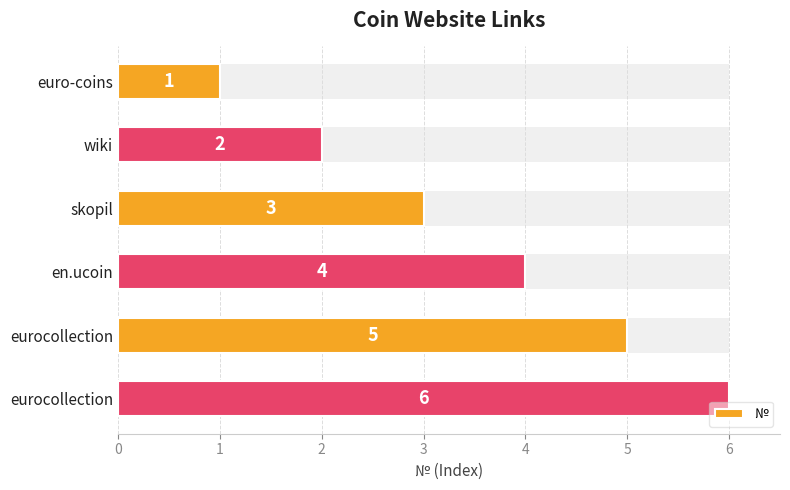

Does the chart contain any negative values?

No